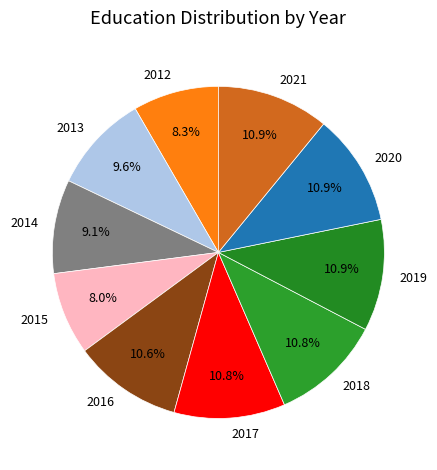

Does 2017 account for over 50% of the chart?

No